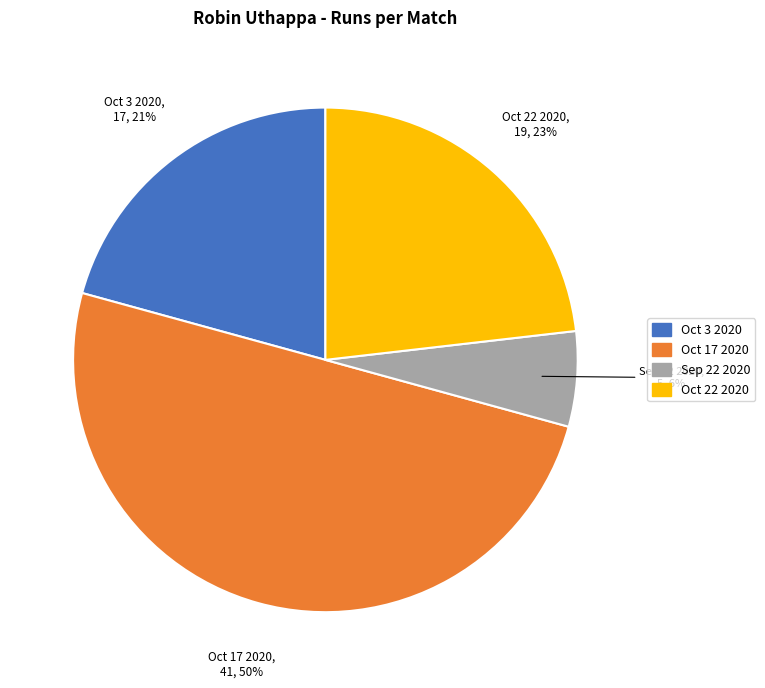

Which slice is the largest?

Oct 17 2020